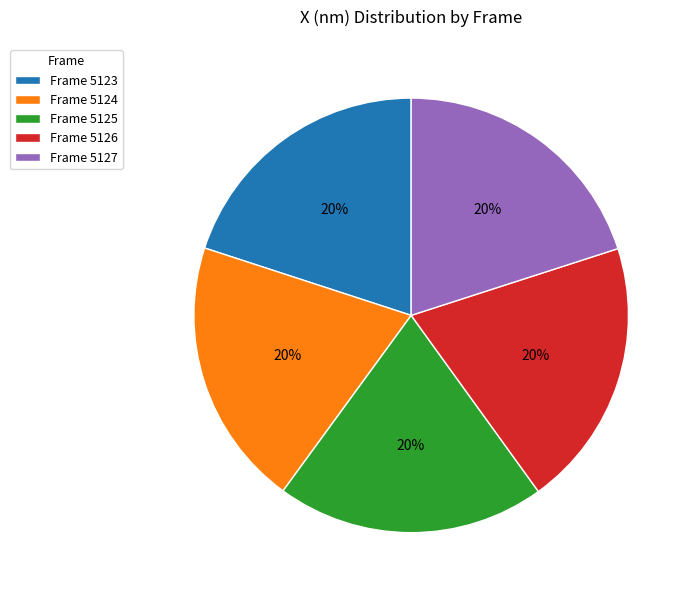

Does Frame 5123 represent more than half of the total?

No